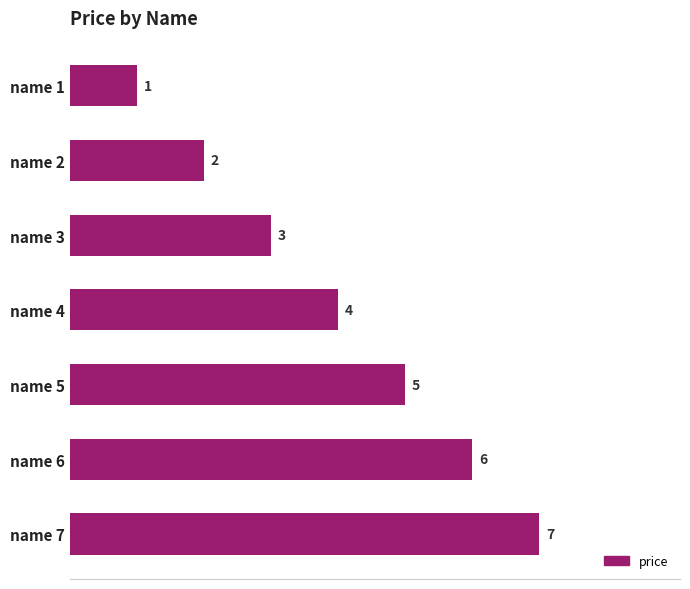

List the labels in order of value, largest first.

name 7, name 6, name 5, name 4, name 3, name 2, name 1